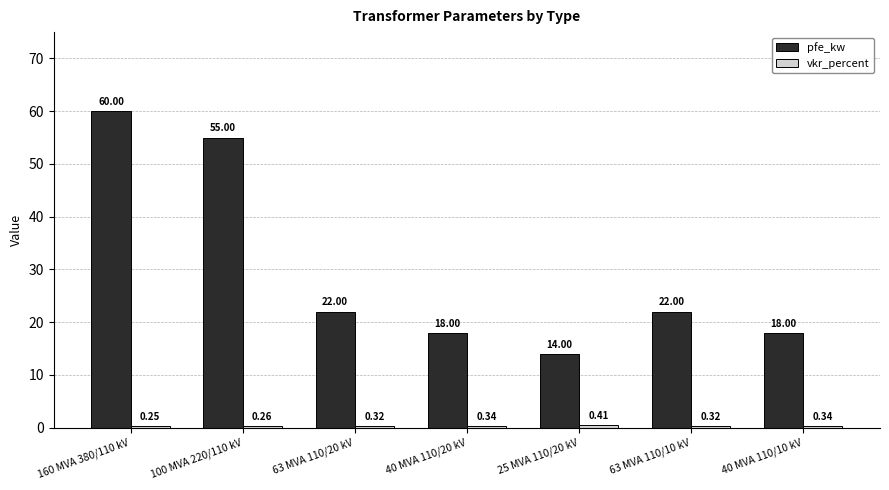

What is the difference between the highest and lowest values at 40 MVA 110/10 kV?

17.7